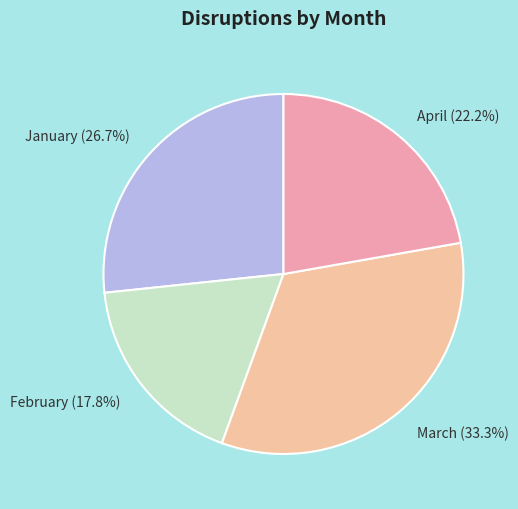

Which slice is the largest?

March